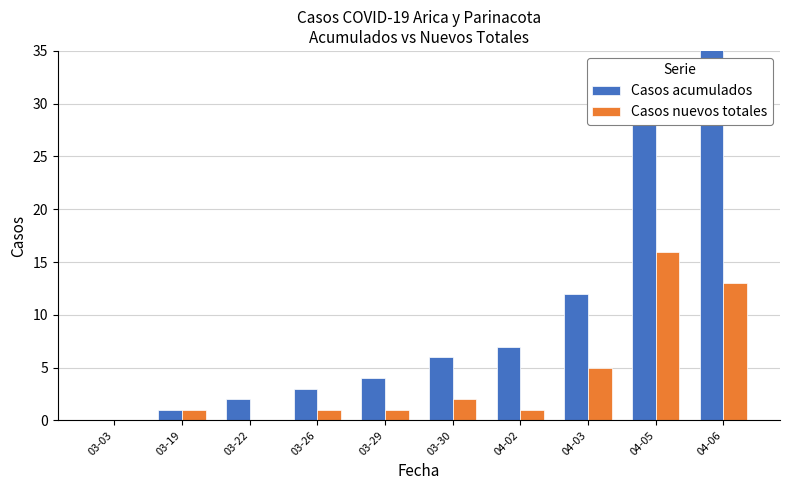

Reading left to right, extract all data points from this chart.

Casos acumulados: 0	1	2	3	4	6	7	12	28	41
Casos nuevos totales: 0	1	0	1	1	2	1	5	16	13